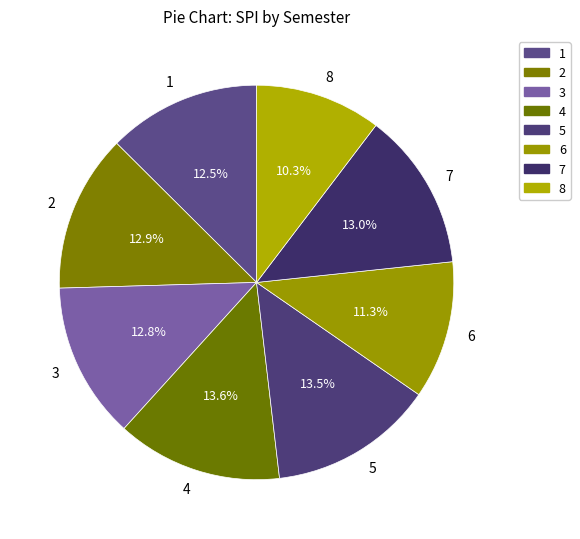

True or false: 4 accounts for 14% of the total.

True